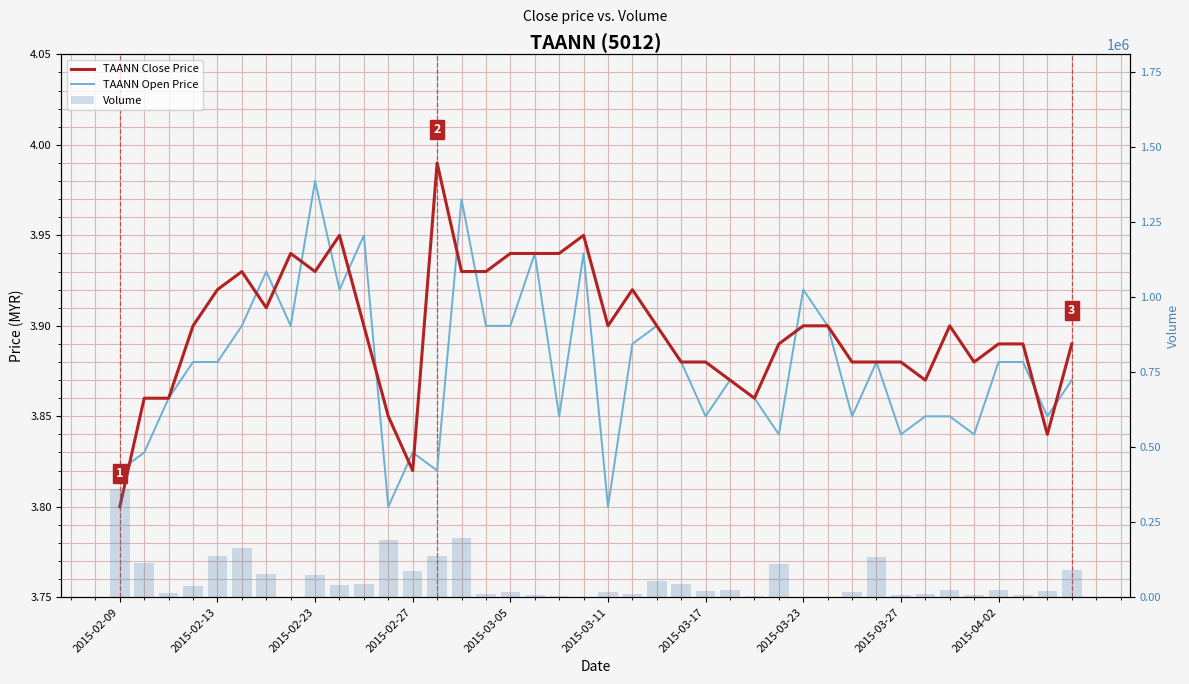

What is the value of the Volume bar at the 20th from the left?

2000.0